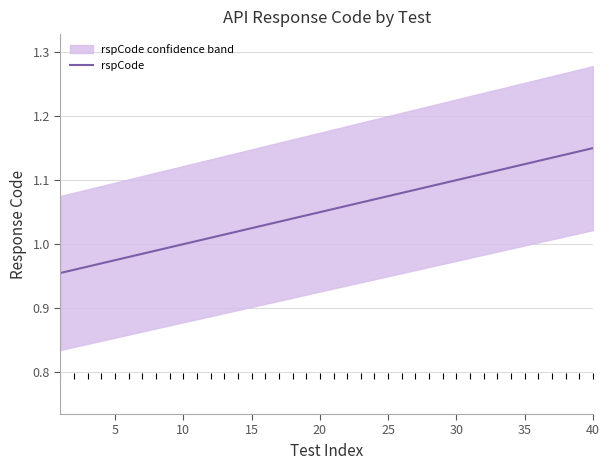

How many data points does each series have?

40